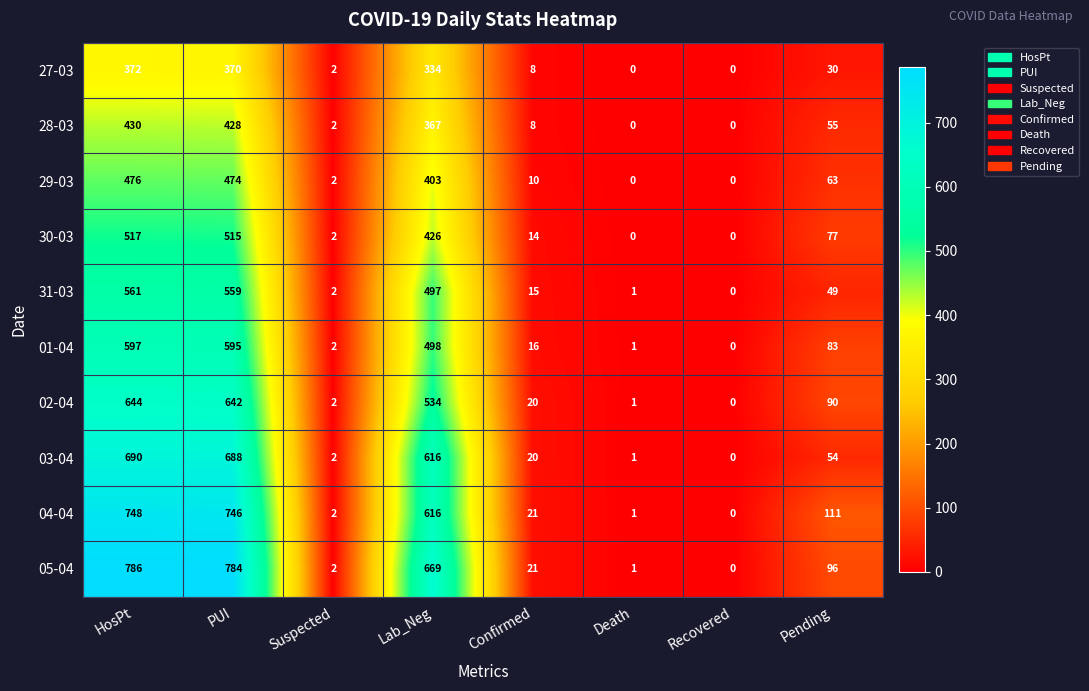

True or false: 02-04 has a value of 8 at Confirmed.

False